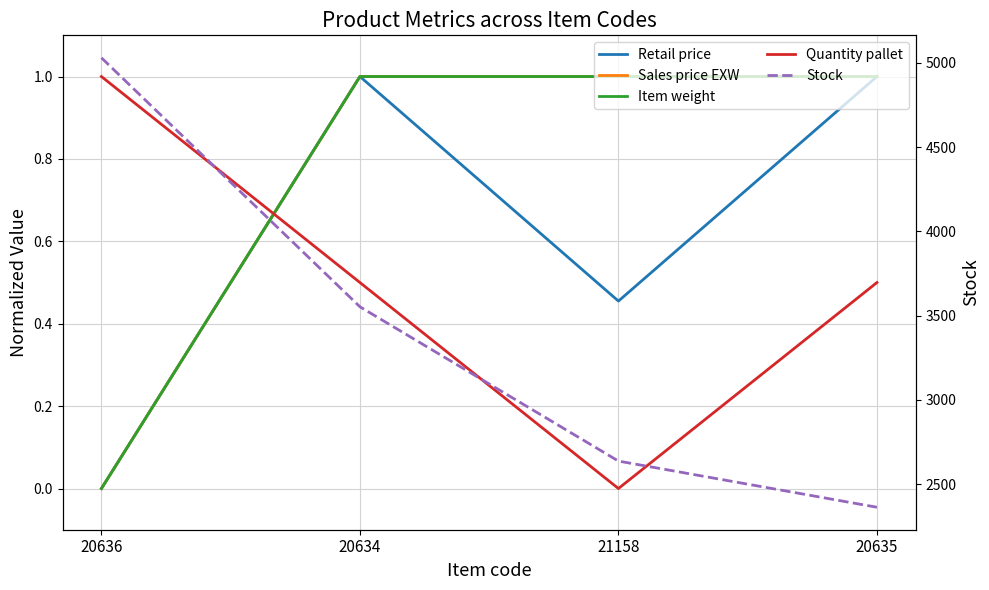

The Stock series shows 2362.0 at 20635. True or false?

True